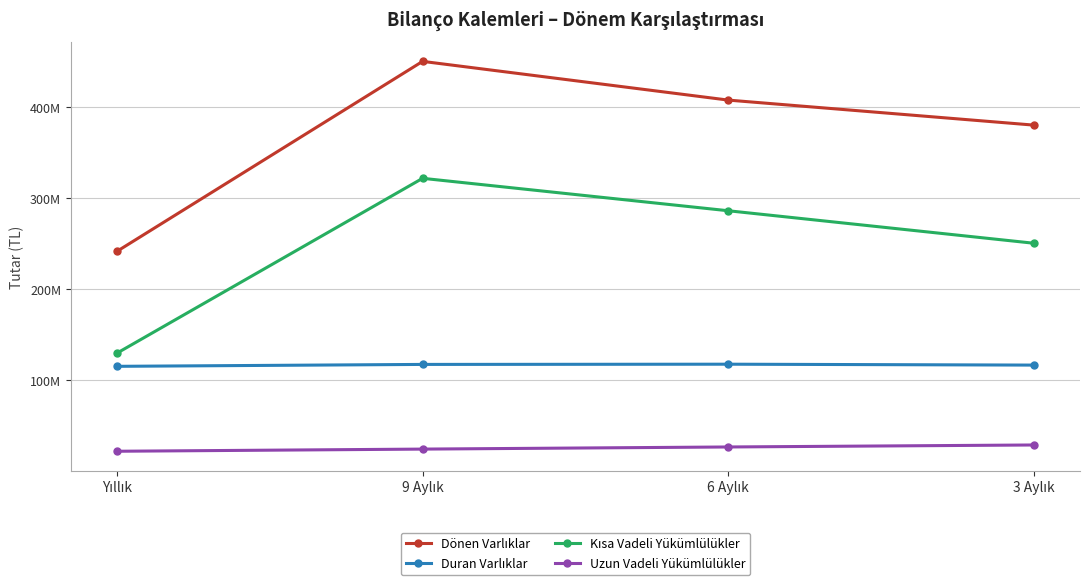

At how many categories does at least one series exceed 163678466?

4